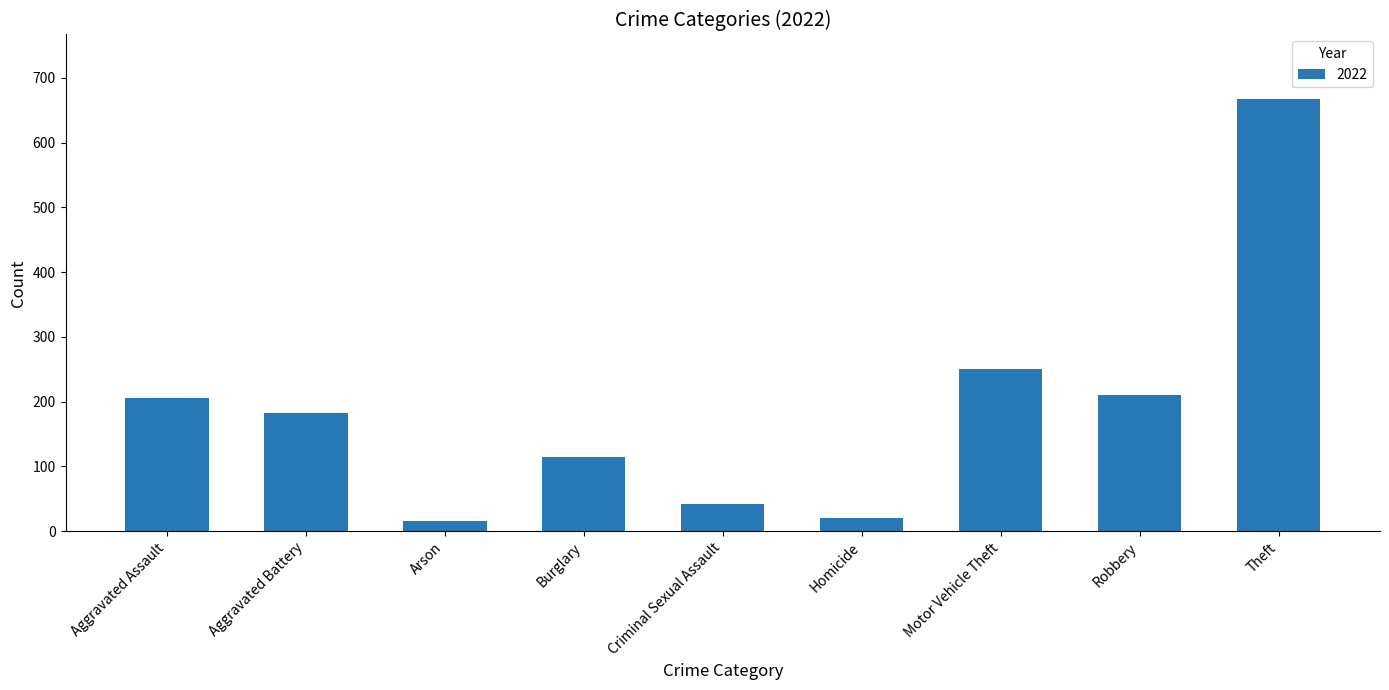

Reading right to left, what are all the values shown in this chart?

Theft=667	Robbery=210	Motor Vehicle Theft=250	Homicide=20	Criminal Sexual Assault=42	Burglary=114	Arson=15	Aggravated Battery=183	Aggravated Assault=205